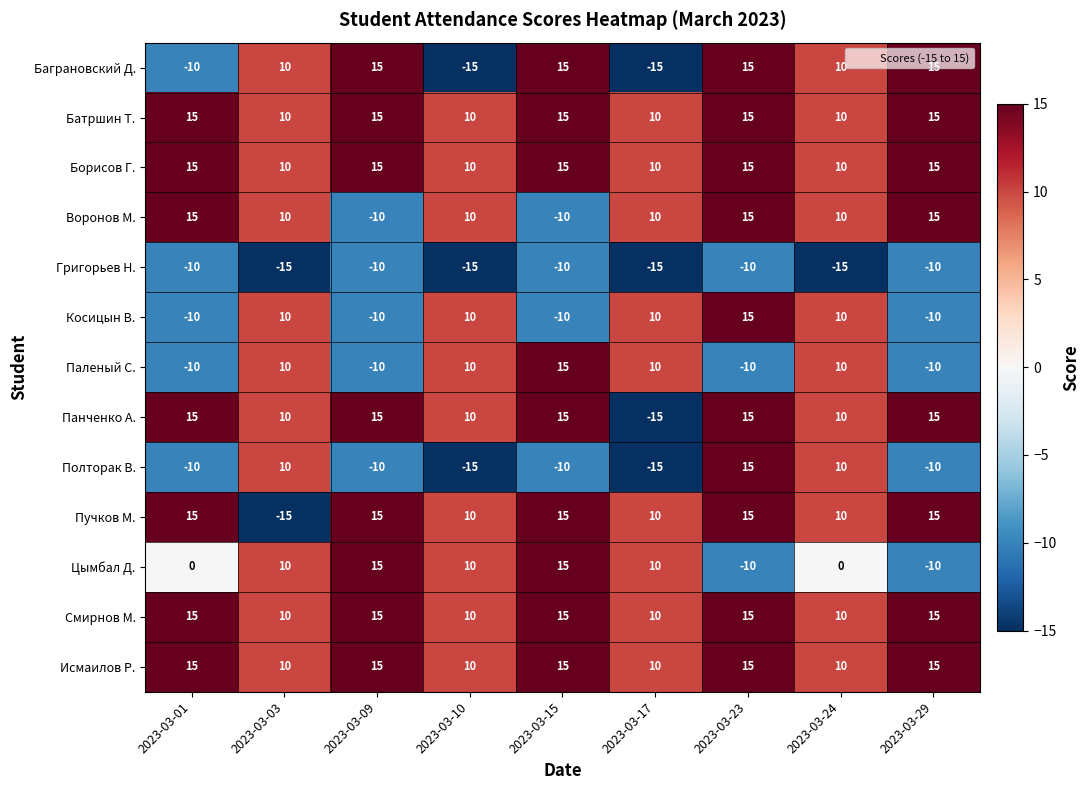

What is the difference between the highest and lowest values at 2023-03-03?

25